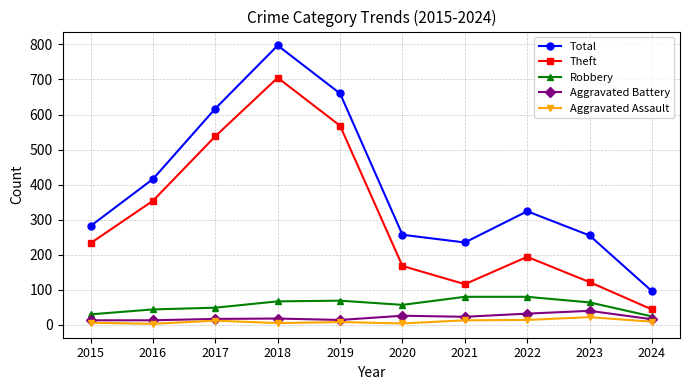

True or false: Aggravated Assault has more than 0 points higher than both neighbors.

True